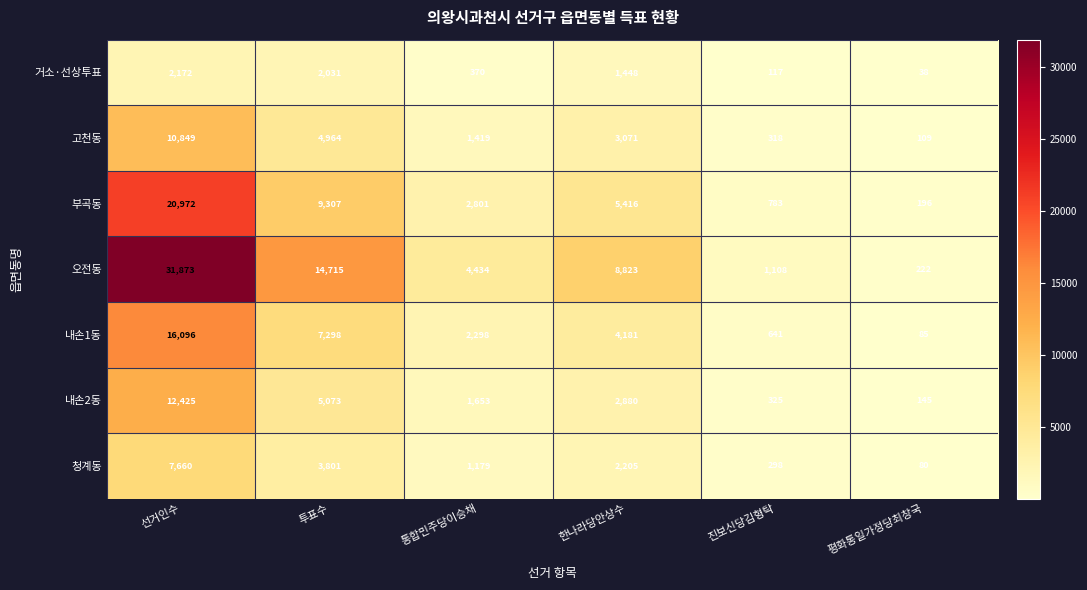

What is the difference between the highest and lowest values at 평화통일가정당최창국?

184